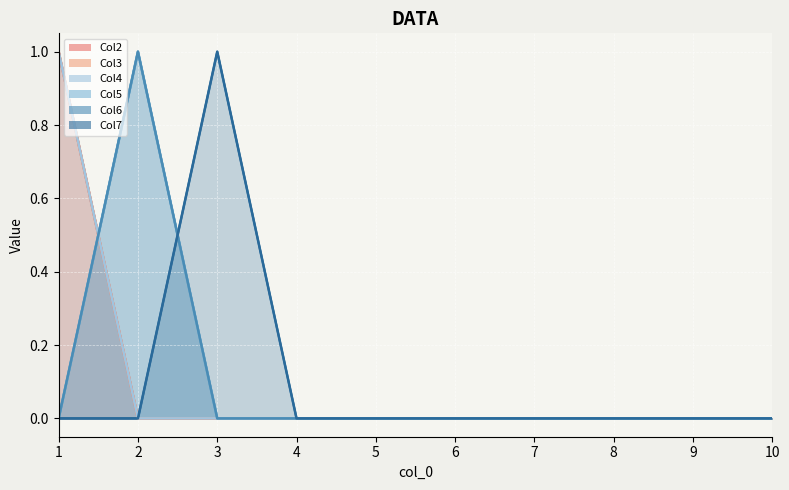

True or false: Col3 and Col7 intersect in this chart.

False